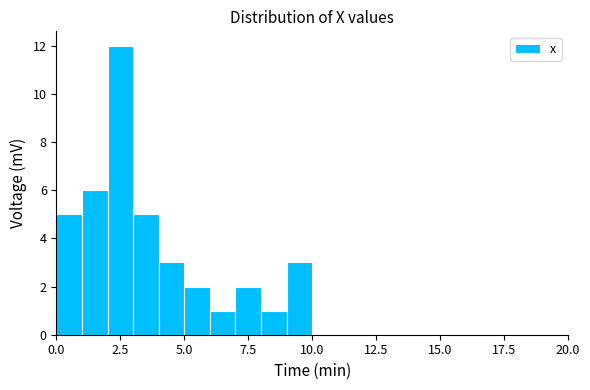

Read against the x-axis, roughly where is the centre of the tallest bar?

2.5